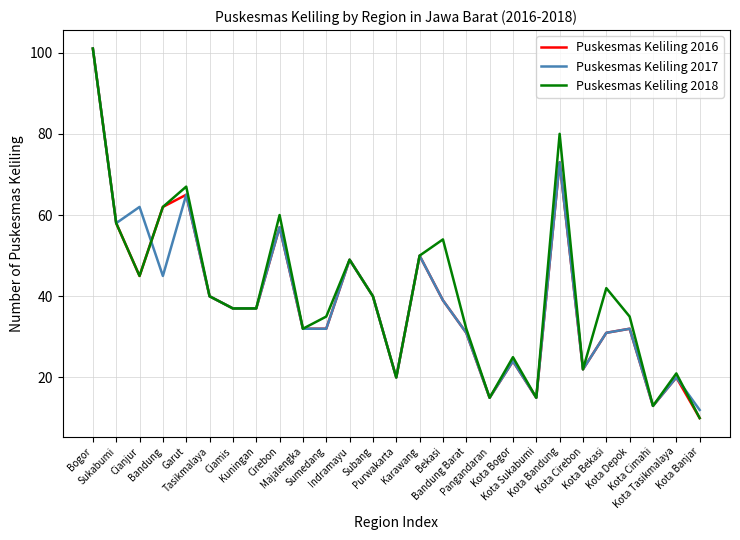

Is the value of Puskesmas Keliling 2016 at Bekasi greater than the value of Puskesmas Keliling 2018 at Bandung Barat?

Yes